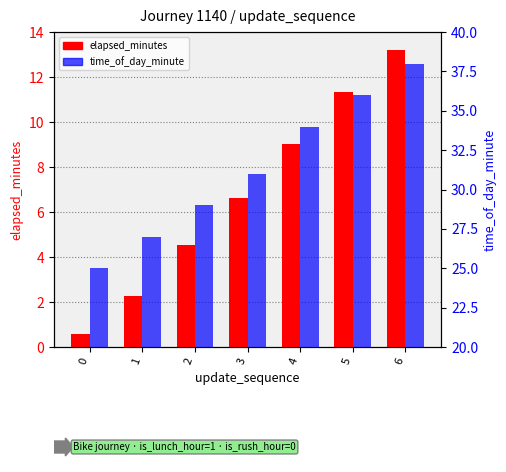

At which label does elapsed_minutes first exceed 6?

3